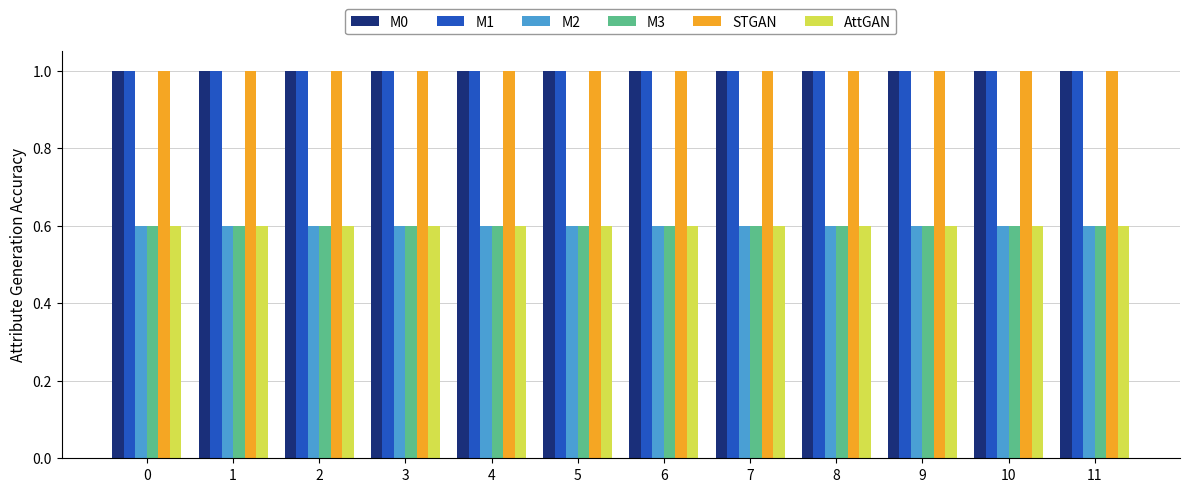

What is the minimum value shown in the chart?

0.6